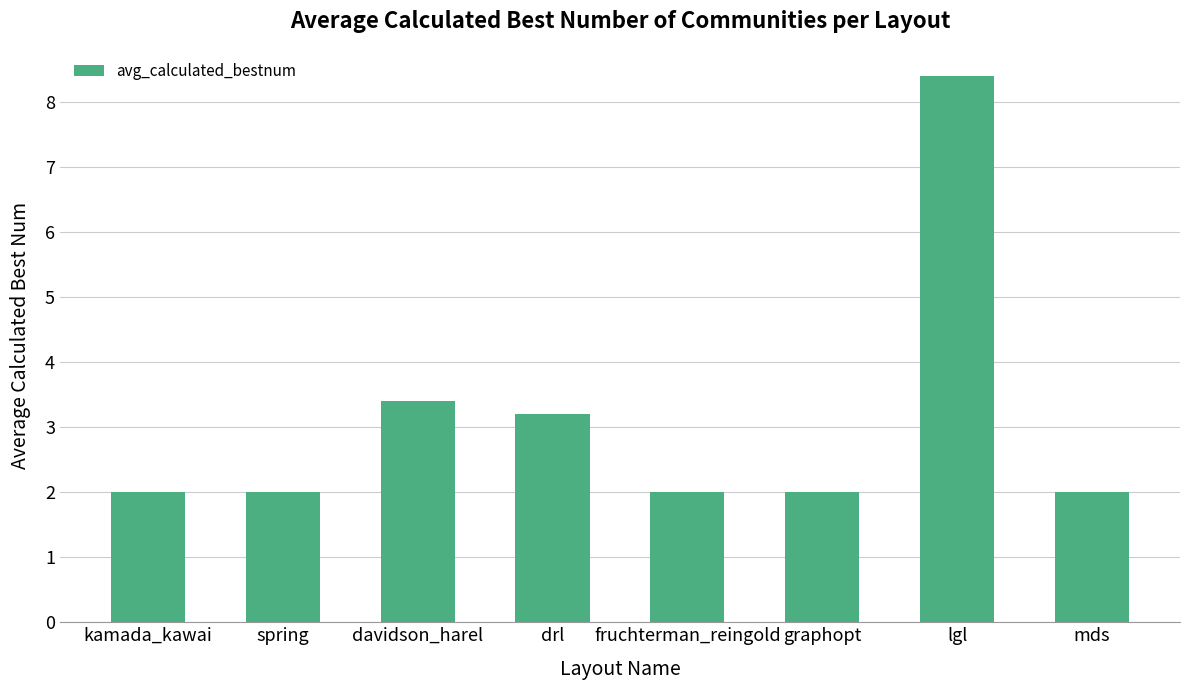

What is the approximate value at graphopt?

2.0